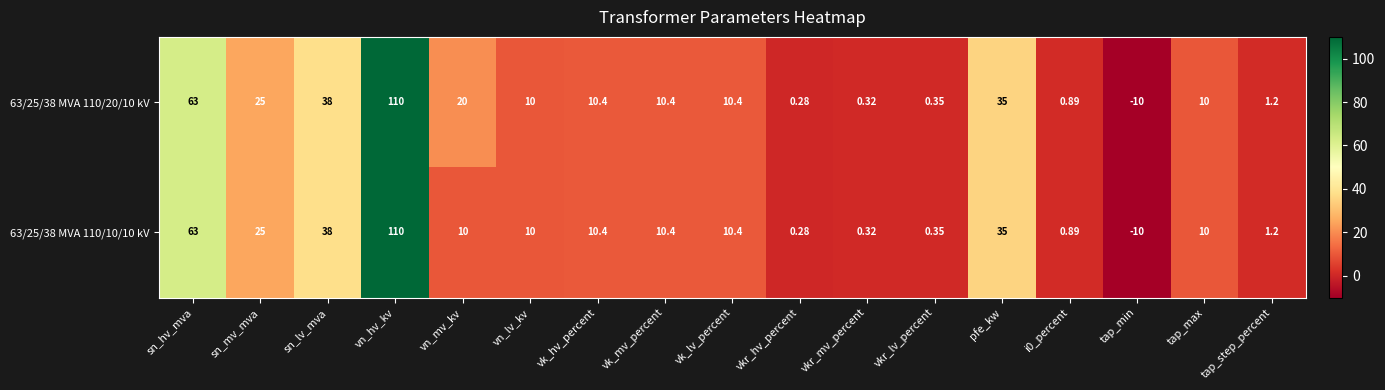

At which label does 63/25/38 MVA 110/20/10 kV reach its peak?

vn_hv_kv